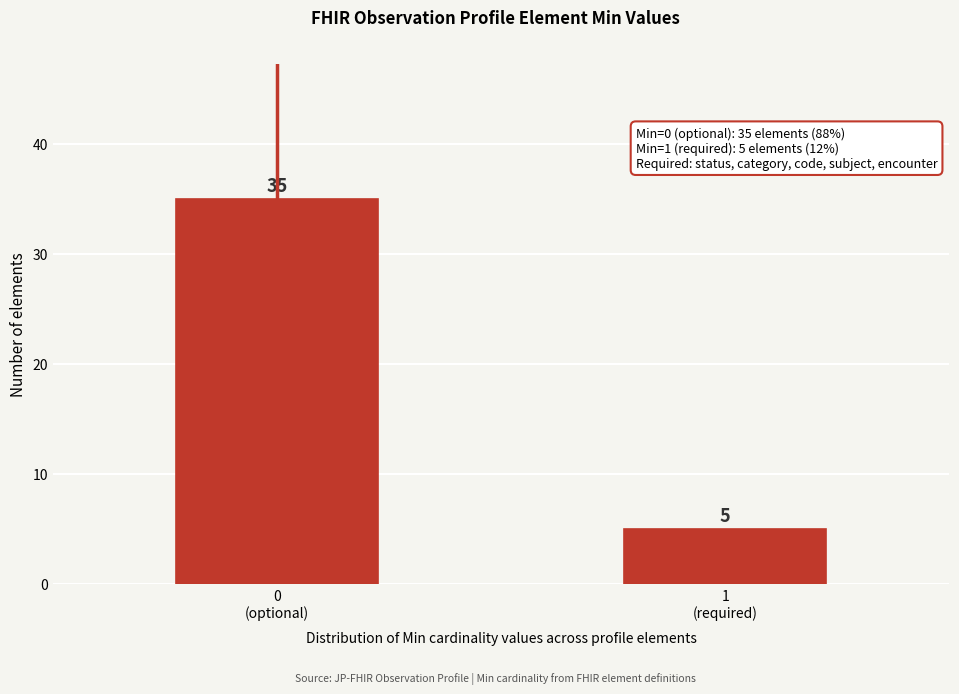

Reading left to right, extract all data points from this chart.

35	5